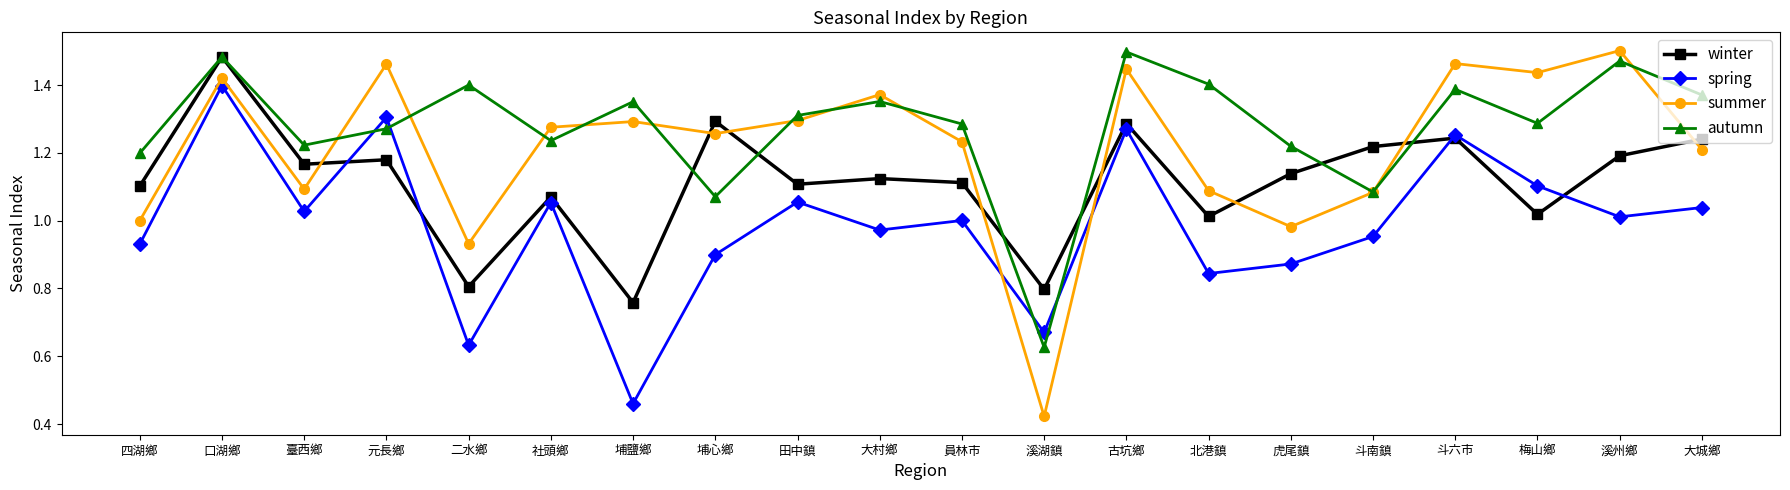

What is the sum of the autumn values at 斗南鎮 and 溪湖鎮?

1.7